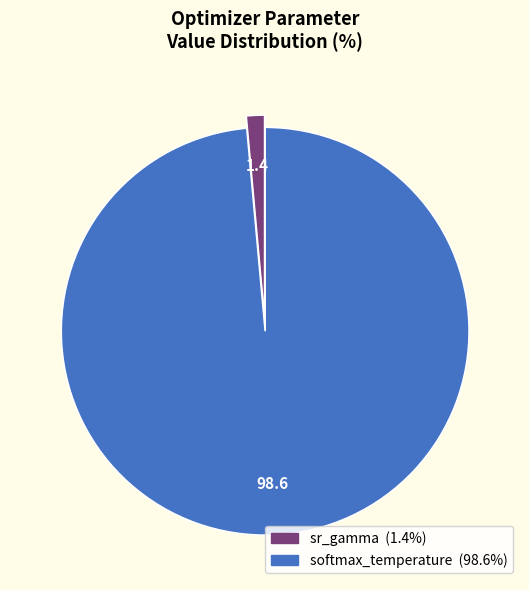

What is the smallest slice in the pie chart?

sr_gamma